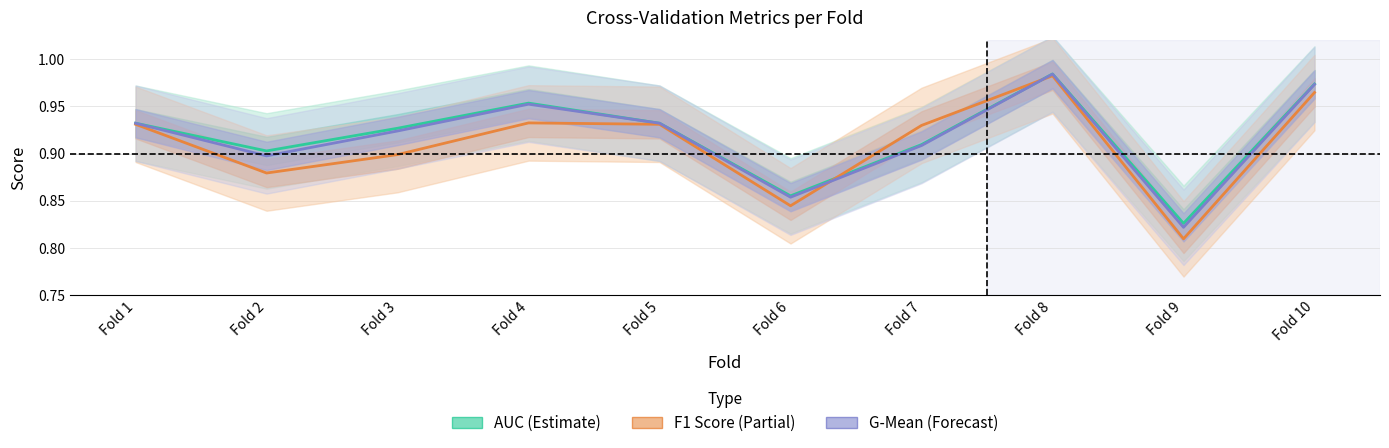

Where do F1 Score (Partial) and AUC (Estimate) first cross each other?

Fold 6 and Fold 7